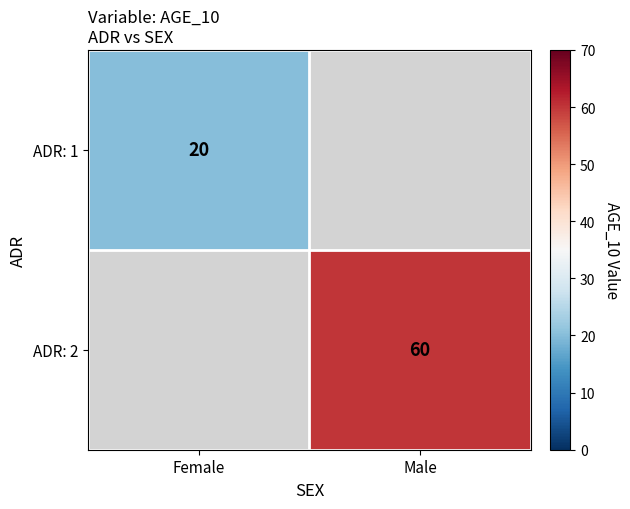

At how many categories does at least one series exceed 35?

1